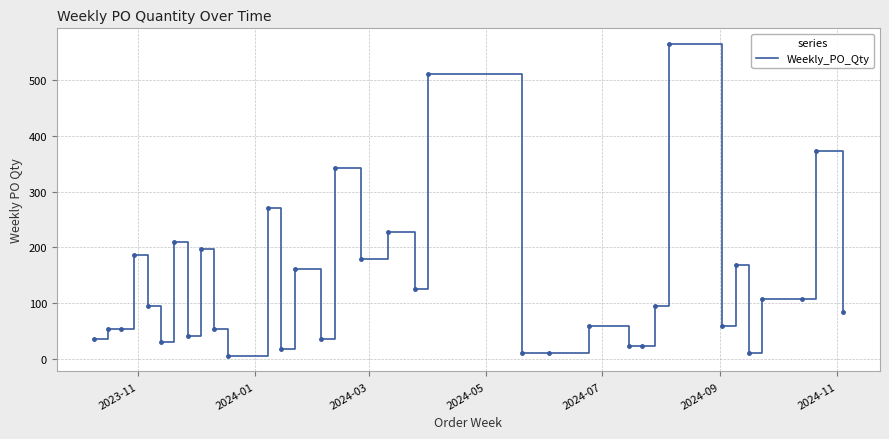

How many lines are shown in the chart?

1